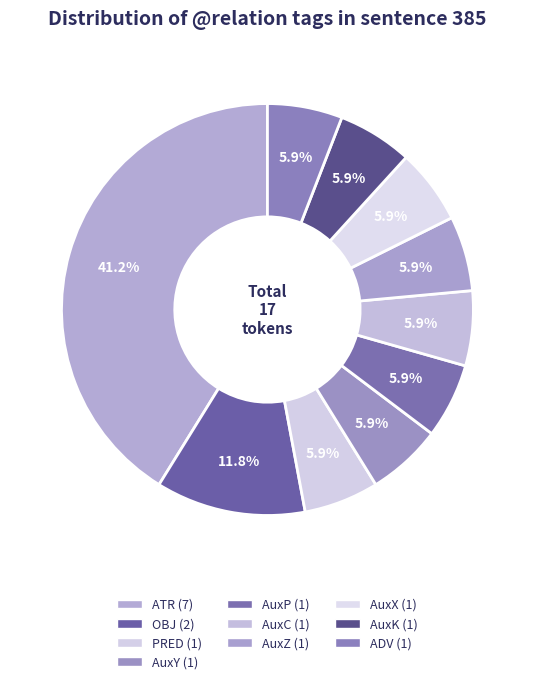

Is there a majority slice in this chart?

No